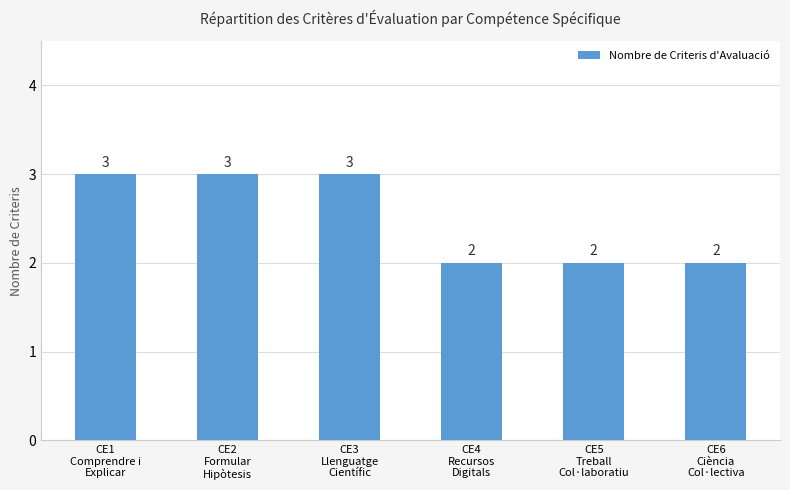

What is the label of the 5th bar from the right?

CE2
Formular
Hipòtesis